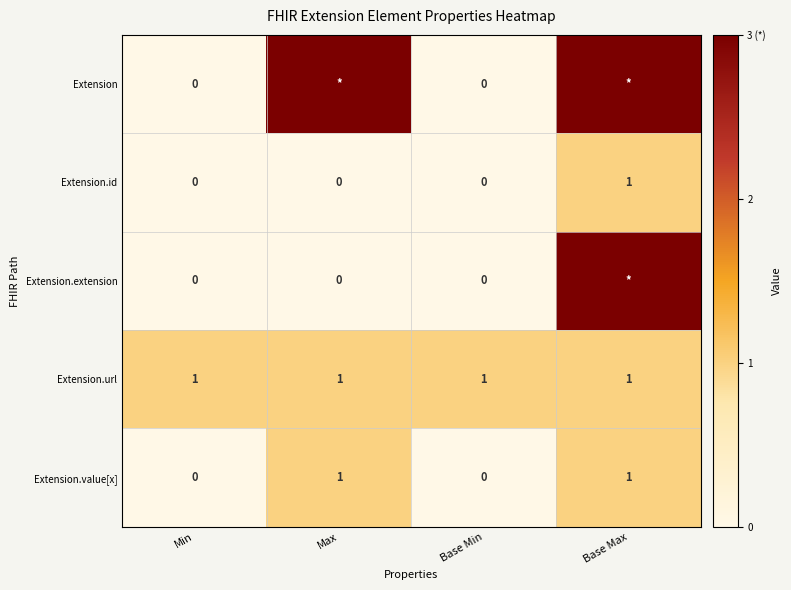

Is the value of Extension at Min greater than the value of Extension.url at Base Min?

No